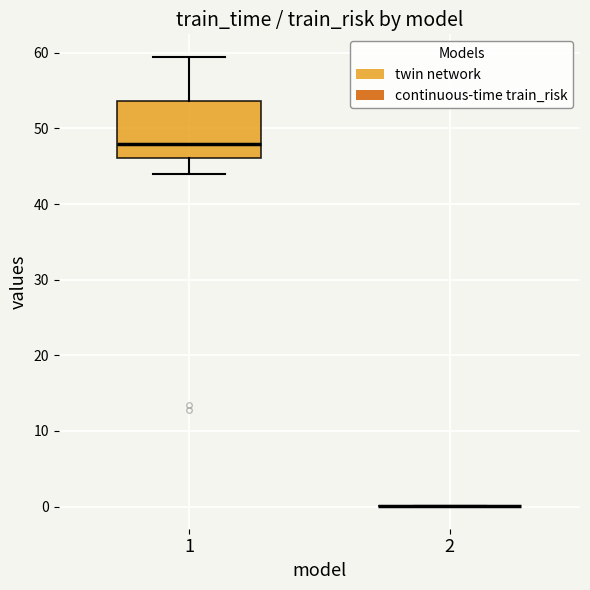

Reading left to right, transcribe this box plot: for each box, give where its median line is, the range the box spans, and where its two whiskers end, as read against the y-axis. The values are not printed on the chart, so give them approximately, as read against the axis.

1: median 48, box 46 to 54, whiskers 44 to 59
2: box collapsed to a line at 0, whiskers 0 to 0